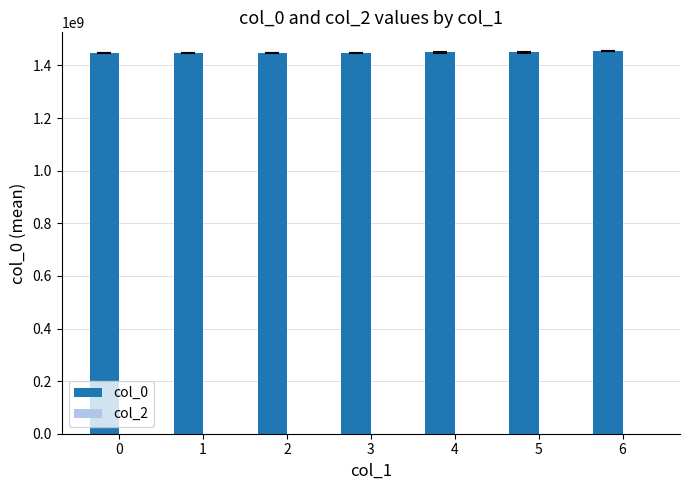

What is the smallest value displayed?

1446754295.0